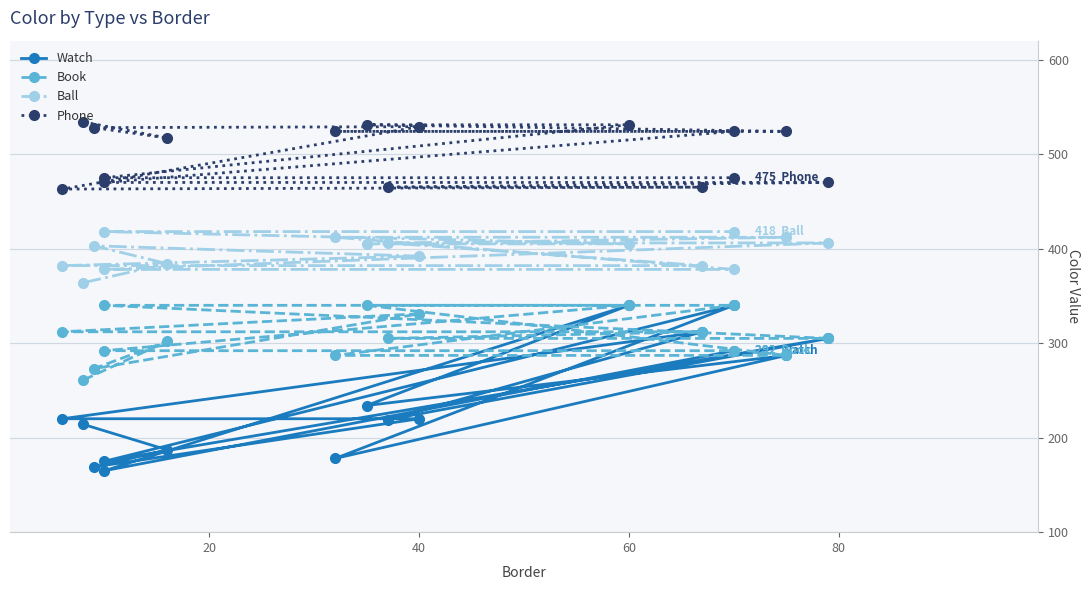

True or false: Watch has a value of 320 at 40.

False